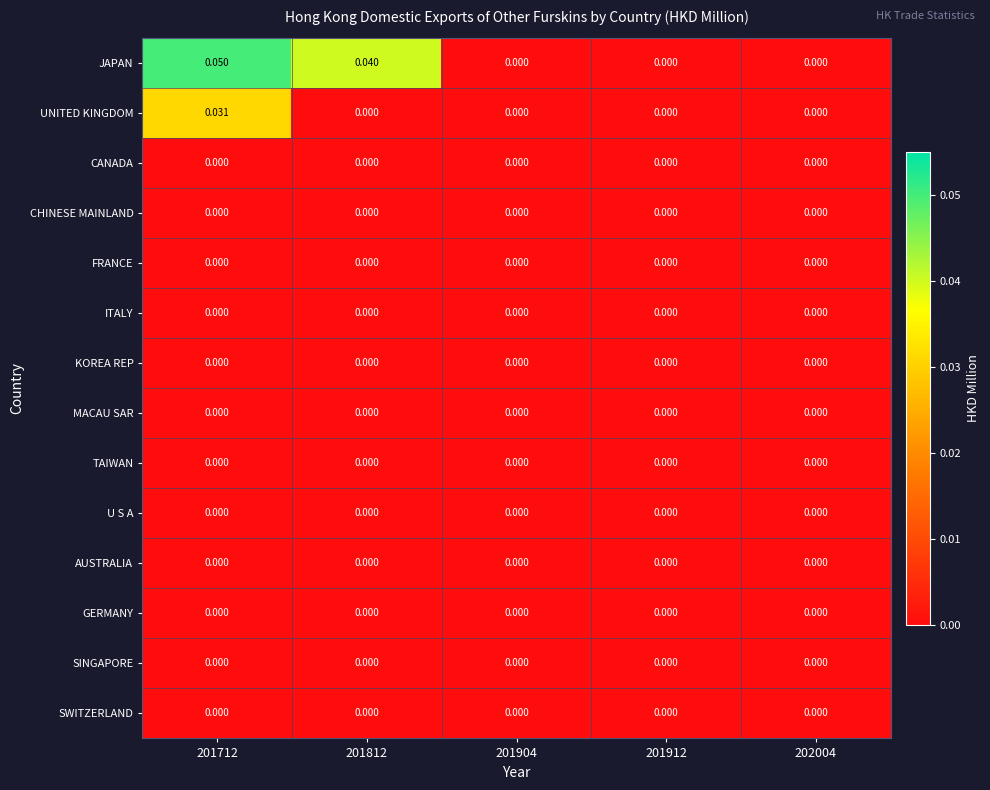

Between 201812 and 201904, which series saw the biggest shift?

JAPAN